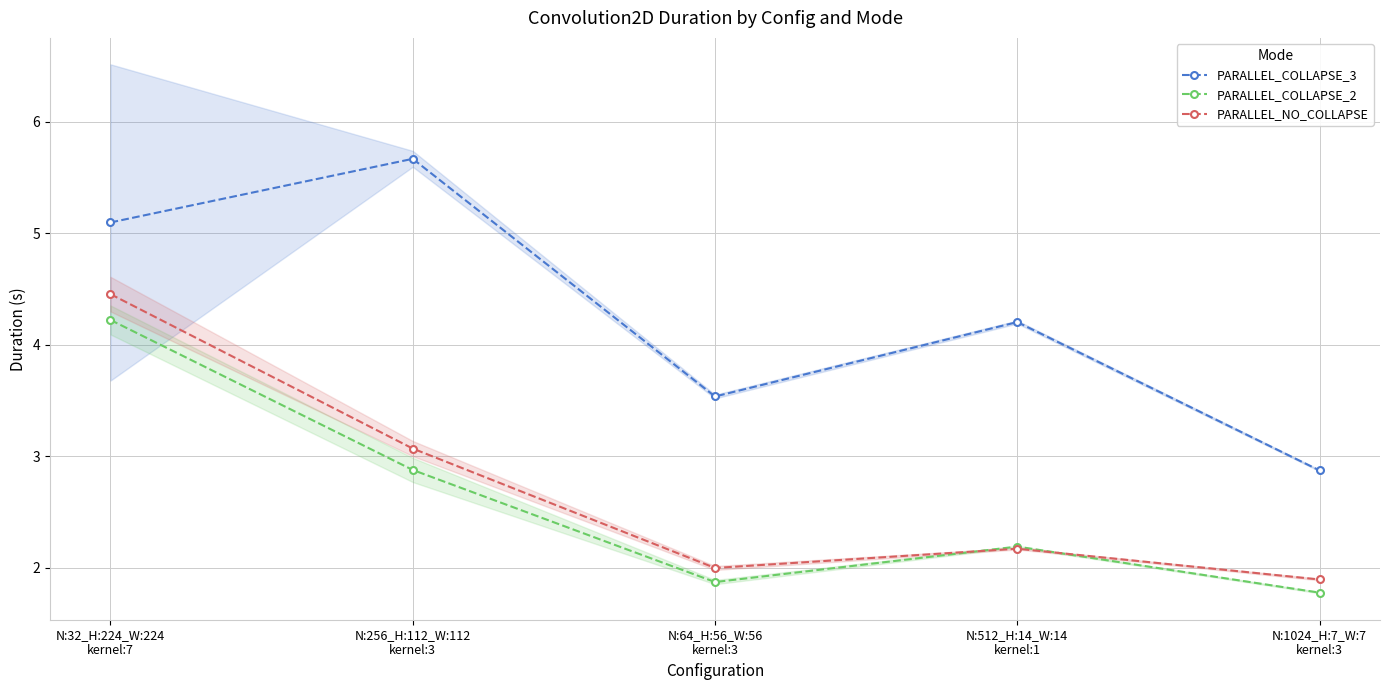

True or false: PARALLEL_NO_COLLAPSE has more than 2 interior local peaks.

False